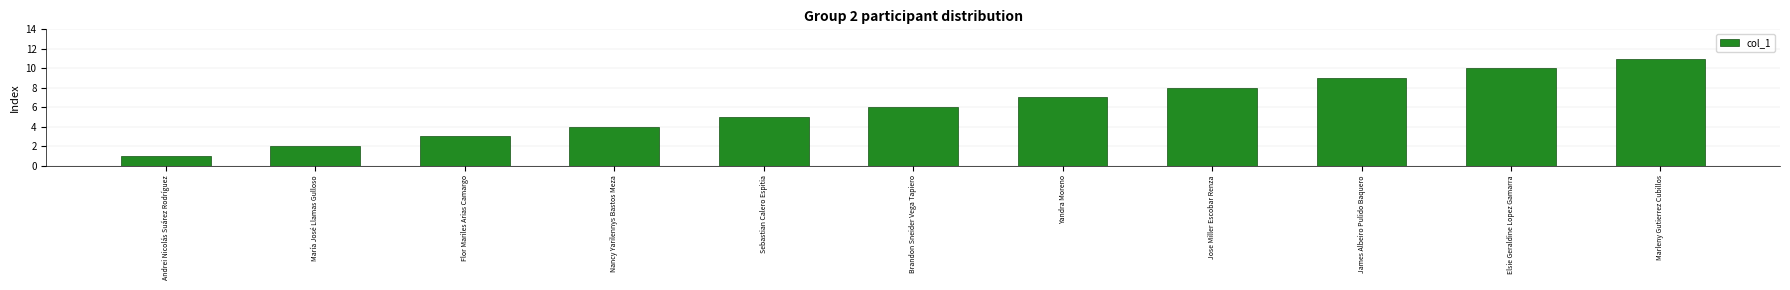

List the labels in order of value, smallest first.

Andrei Nicolás Suárez Rodríguez, María José Llamas Gulloso, Flor Mariles Arias Camargo, Nancy Yarilennys Bastos Meza, Sebastian Calero Espitia, Brandon Sneider Vega Tapiero, Yandra Moreno, Jose Miller Escobar Renza, James Albeiro Pulido Baquero, Elsie Geraldine Lopez Gamarra, Marleny Gutierrez Cubillos